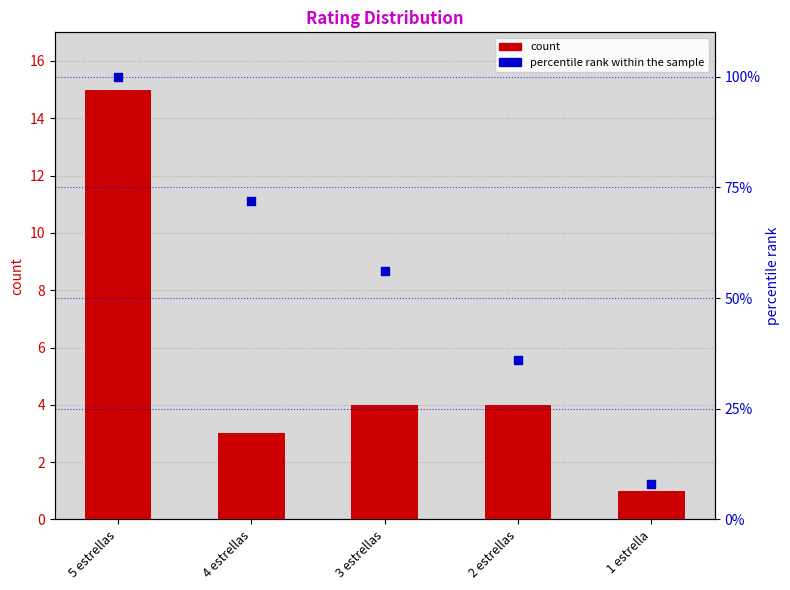

What are all the series names shown in the legend?

count, percentile rank within the sample